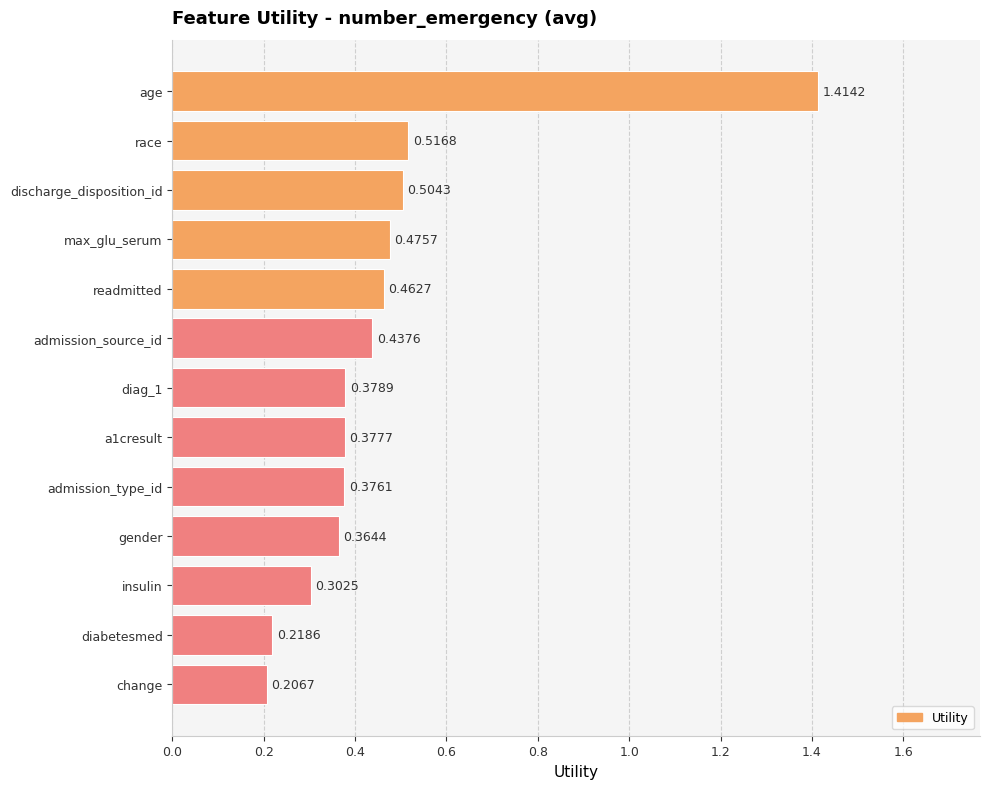

Are the bars horizontal?

Yes